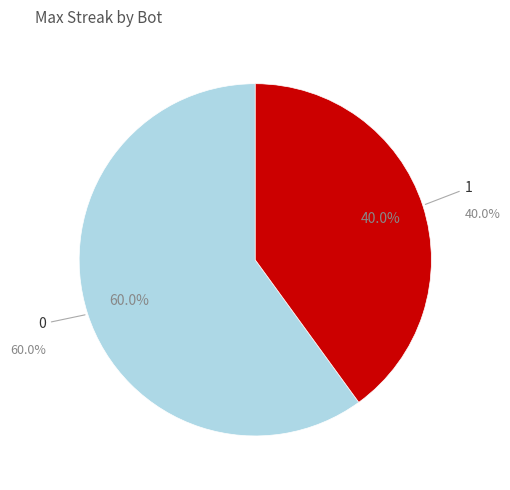

Count the number of slices in the pie.

2